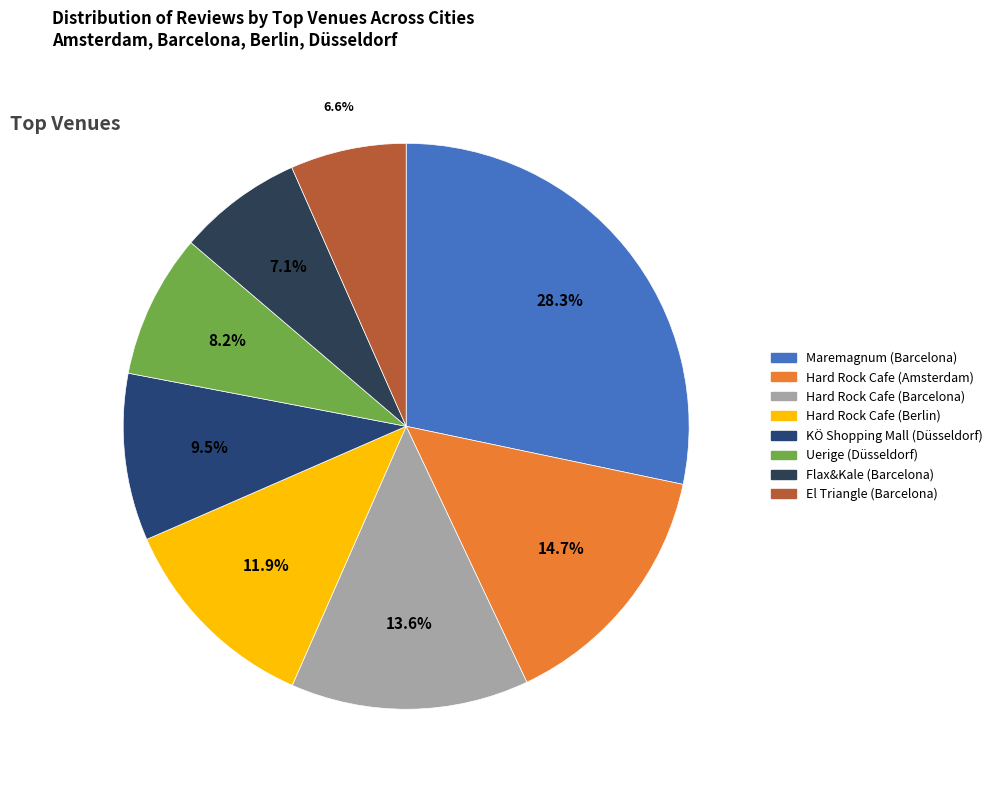

Is there any slice that represents more than half of the pie?

No